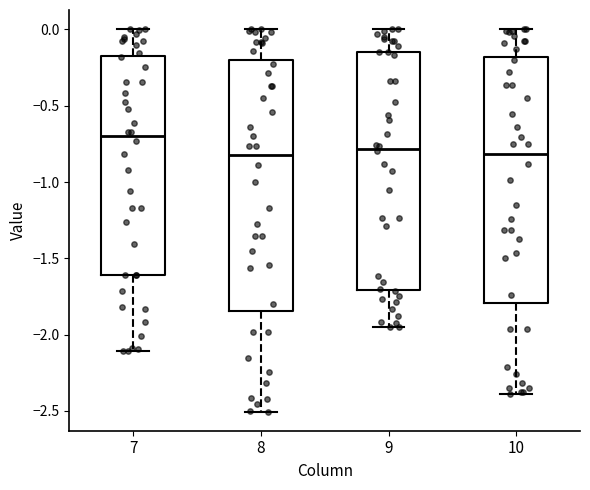

Reading left to right, read every box against the y-axis: the position of its median line, the range the box covers, and the ends of its whiskers. The values are not printed on the chart, so give them approximately, as read against the axis.

7: median -0.70, box -1.60 to -0.15, whiskers -2.10 to 0.00
8: median -0.80, box -1.85 to -0.20, whiskers -2.50 to 0.00
9: median -0.80, box -1.70 to -0.15, whiskers -1.95 to 0.00
10: median -0.80, box -1.80 to -0.20, whiskers -2.40 to 0.00